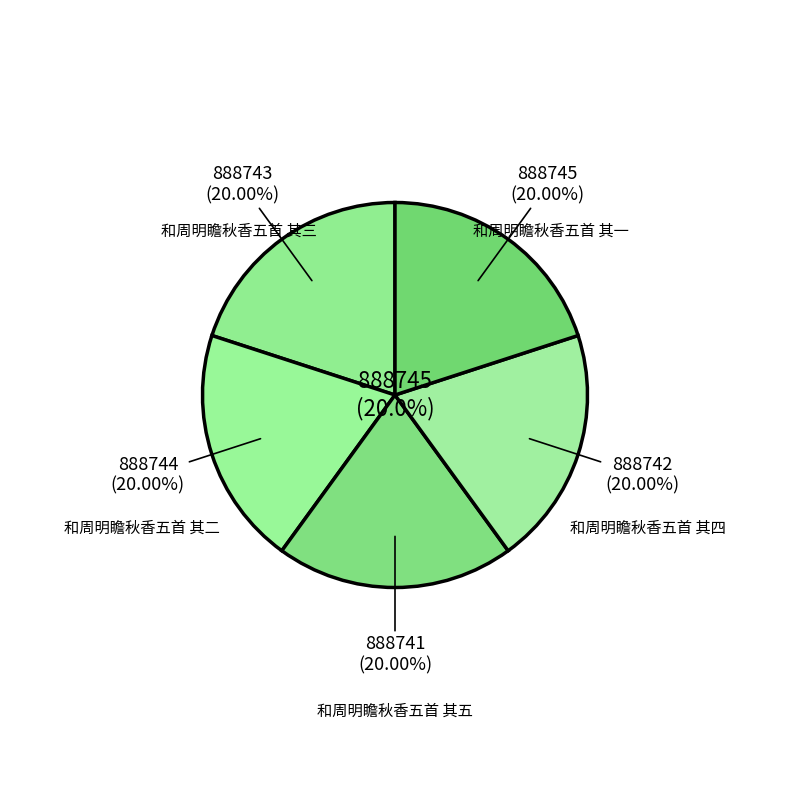

To the nearest percent, what percentage of the pie is 和周明瞻秋香五首 其三?

20%